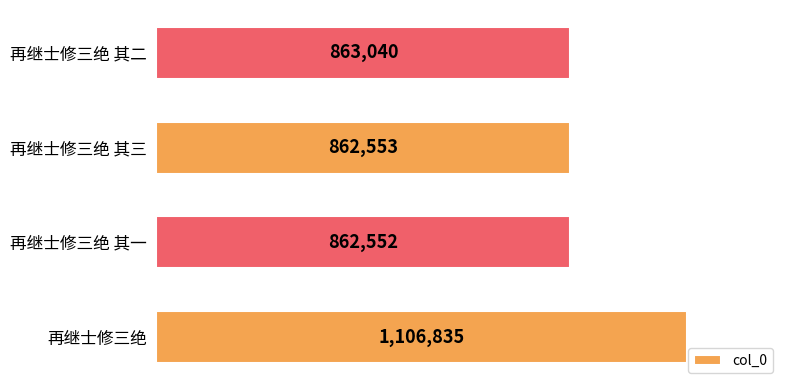

What is the average value?

923745